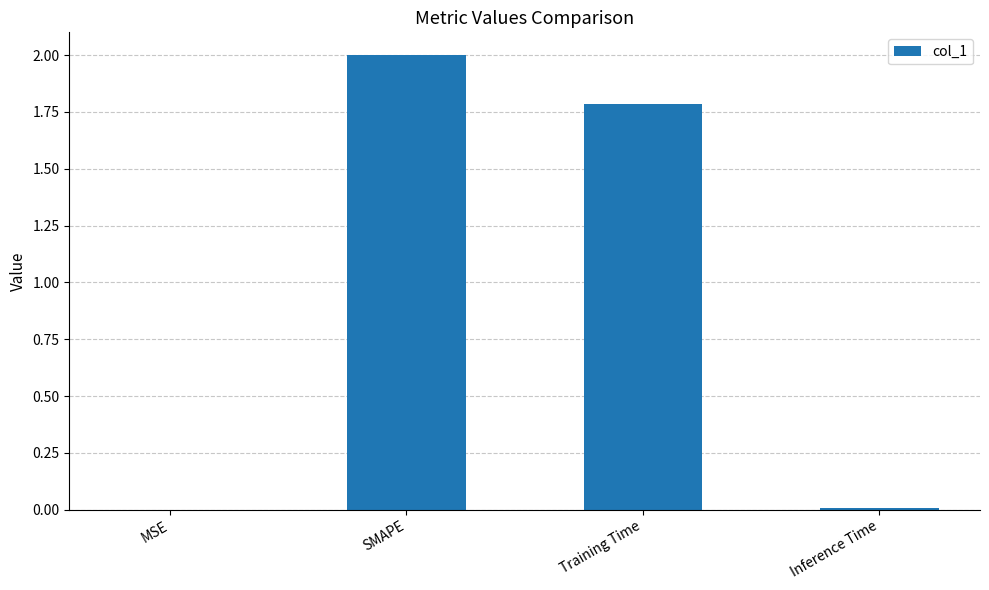

The value at Training Time is 1.8. True or false?

True